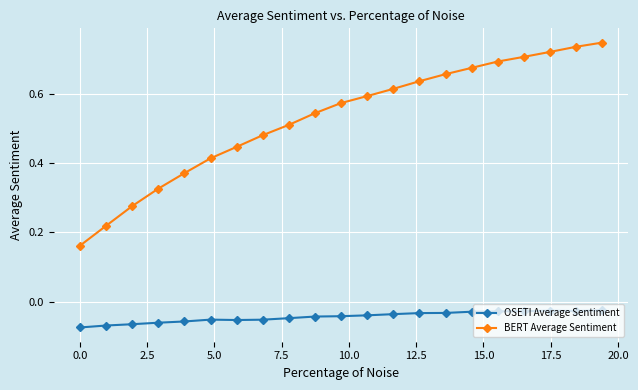

How many lines are shown in the chart?

2